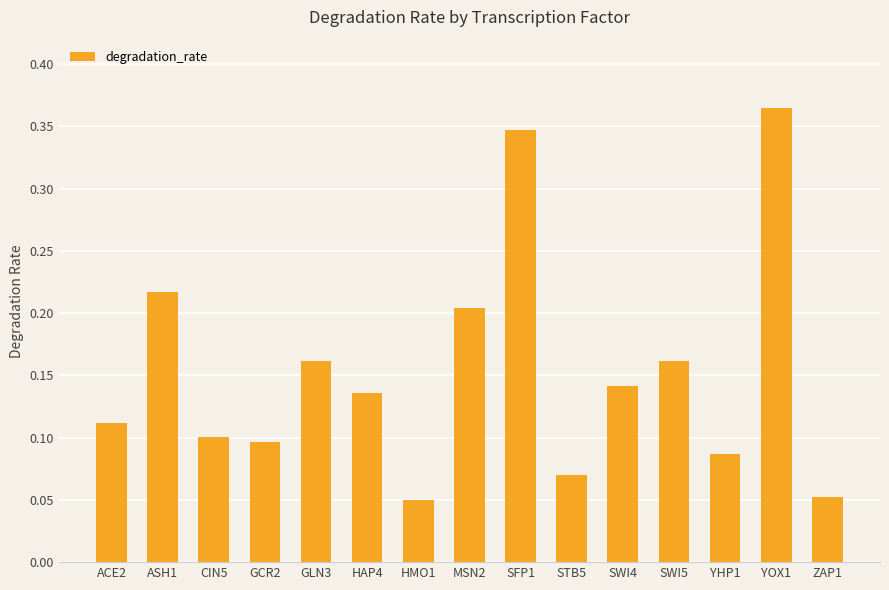

What is the label of the 10th bar from the right?

HAP4